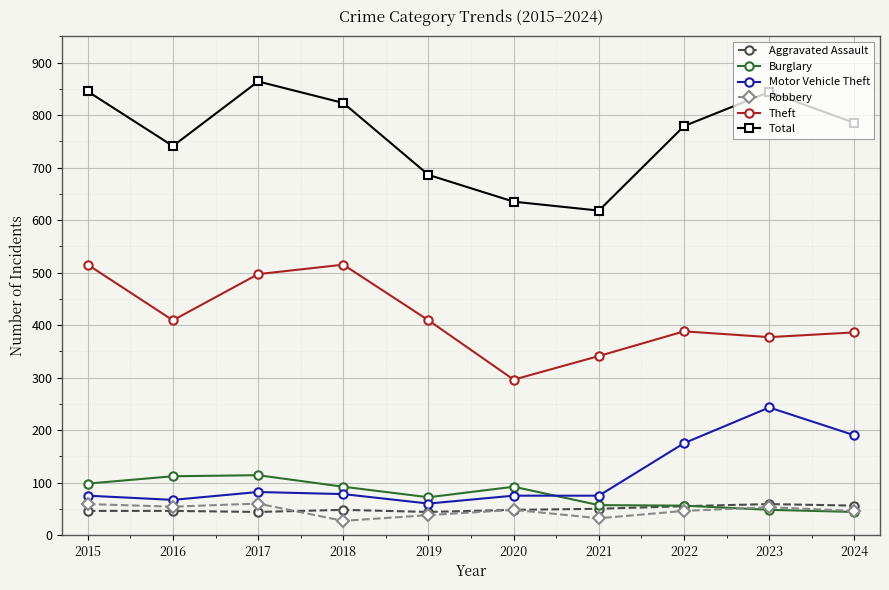

What is the difference between the maximum and minimum values in the Burglary series?

70